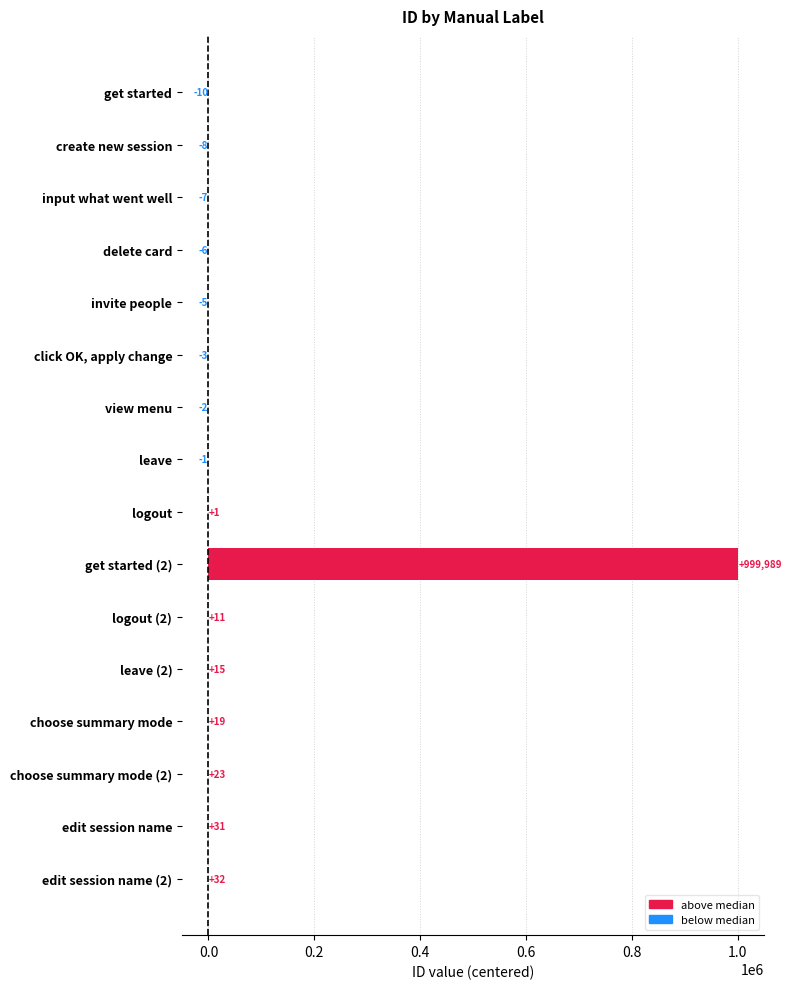

At which label is the value closest to 499989?

edit session name (2)